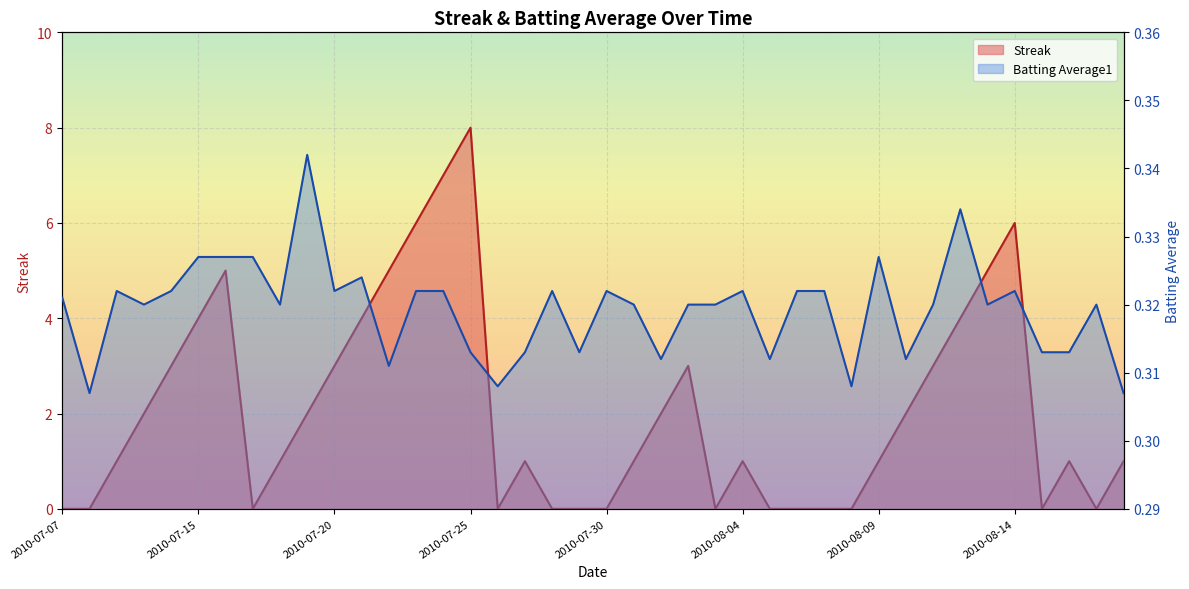

What is the difference between the second highest and second lowest values in the Streak series?

7.0